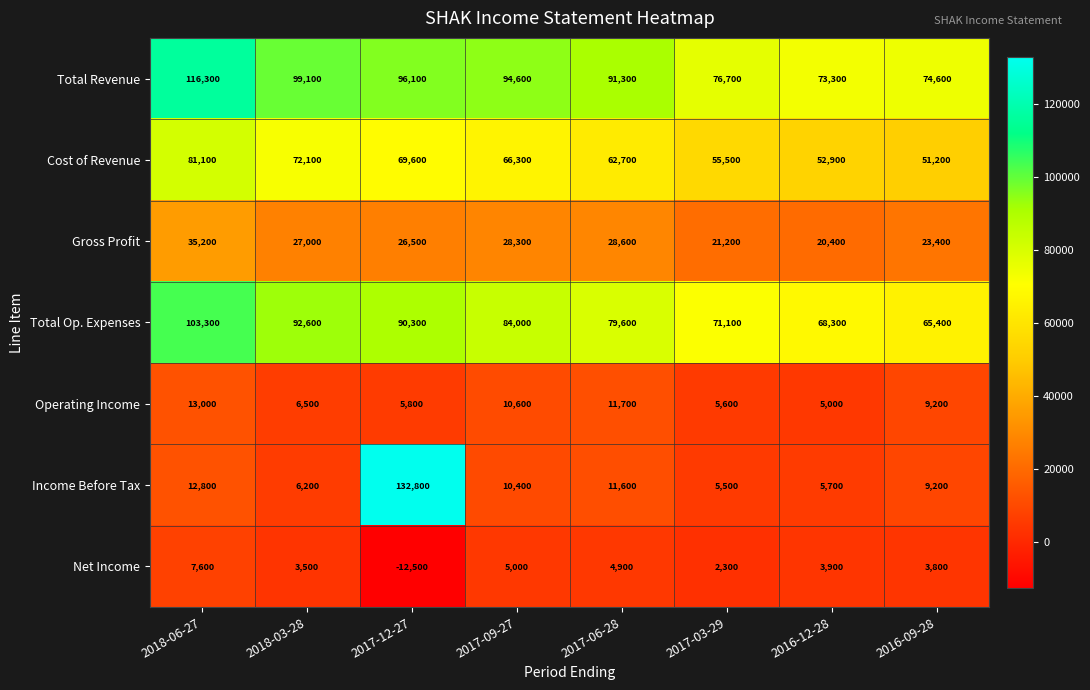

At 2018-03-28, list the series in order from largest to smallest.

Total Revenue, Total Op. Expenses, Cost of Revenue, Gross Profit, Operating Income, Income Before Tax, Net Income